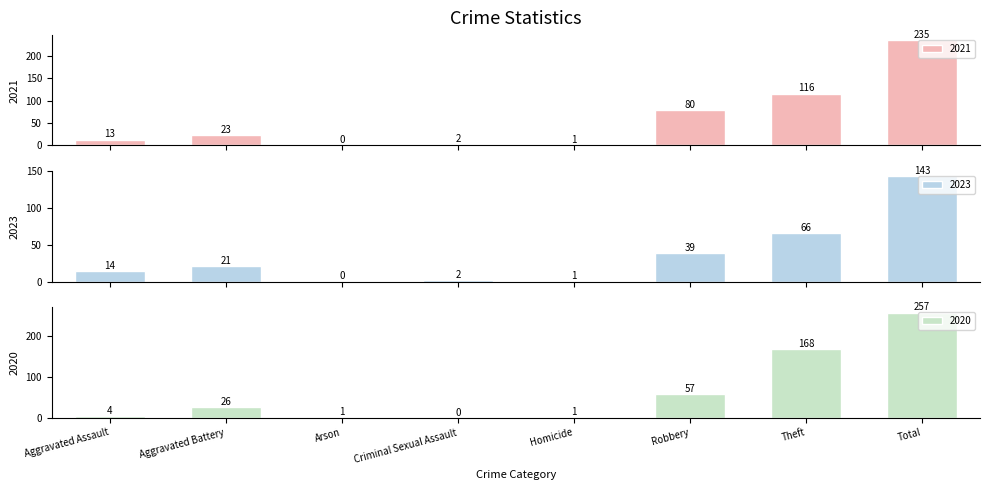

How many bars are there in each group?

3